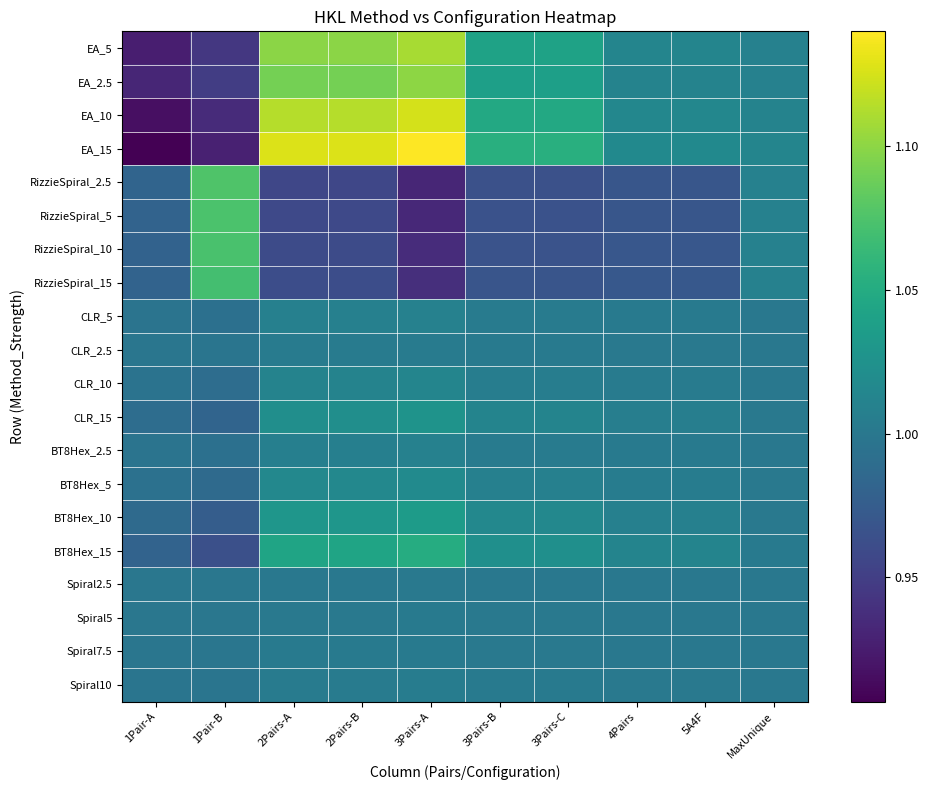

At 3Pairs-A, list the series in order from largest to smallest.

EA_15, EA_10, EA_5, EA_2.5, BT8Hex_15, BT8Hex_10, CLR_15, BT8Hex_5, CLR_10, CLR_5, BT8Hex_2.5, Spiral10, CLR_2.5, Spiral7.5, Spiral5, Spiral2.5, RizzieSpiral_15, RizzieSpiral_10, RizzieSpiral_5, RizzieSpiral_2.5